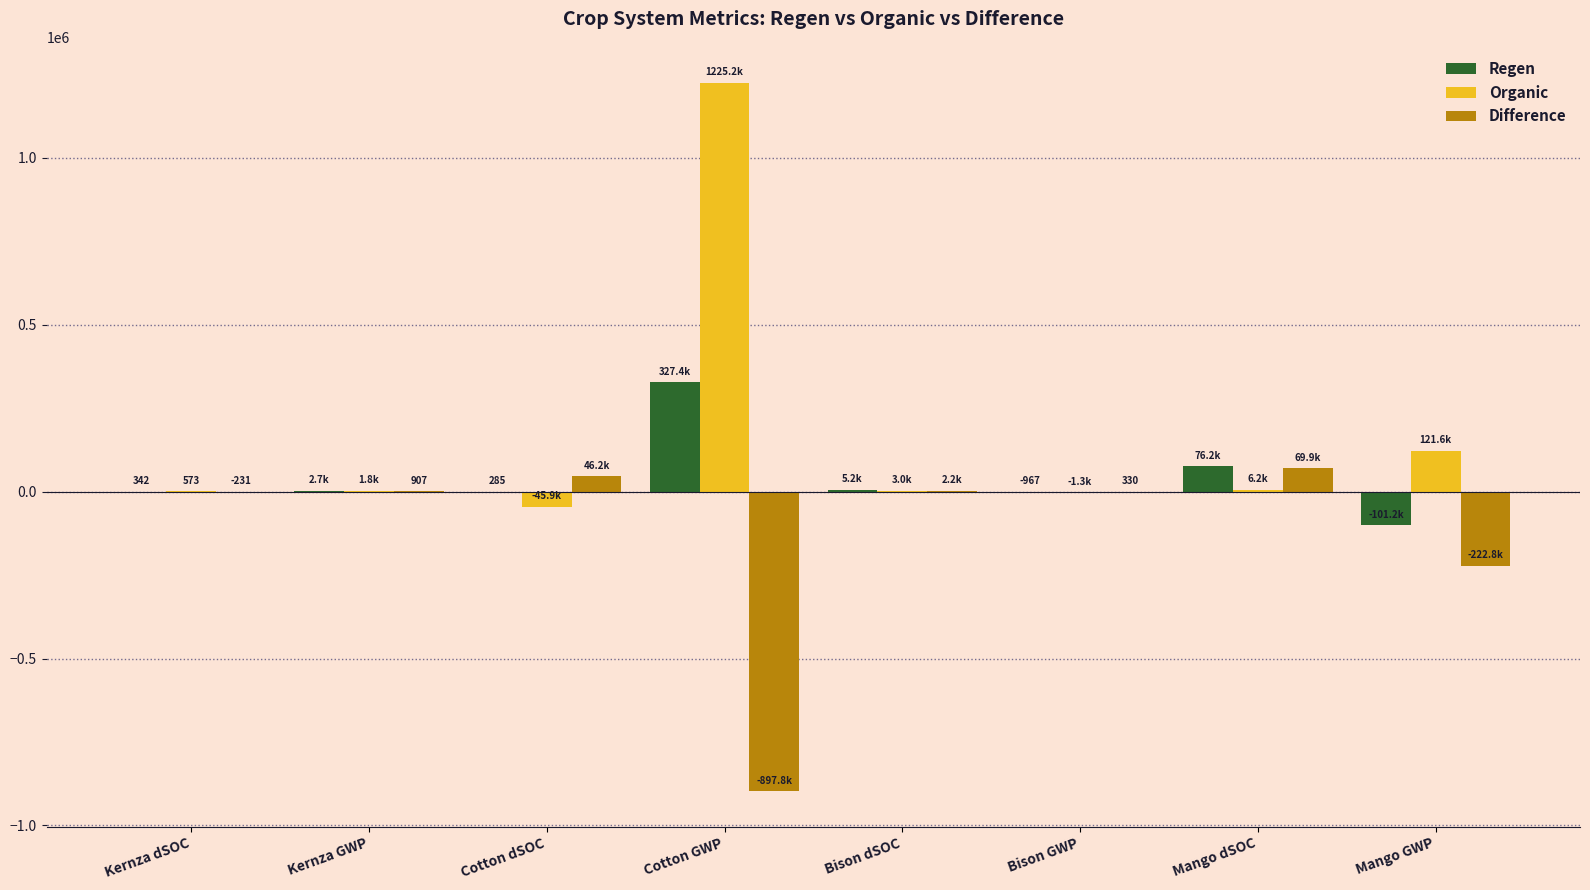

Which label corresponds to the largest value in the chart?

Cotton GWP